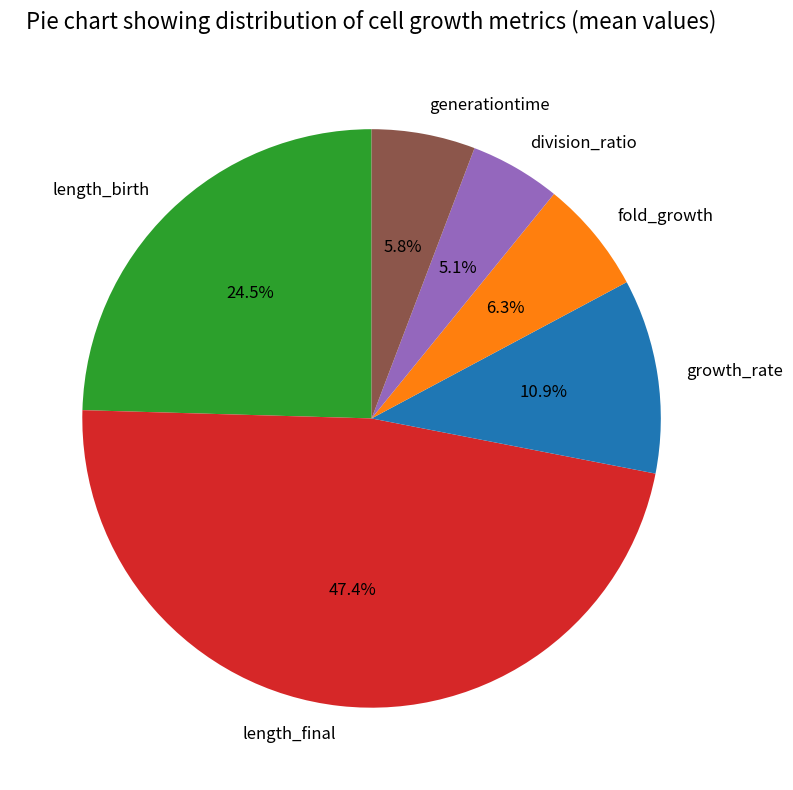

Does length_final represent more than half of the total?

No